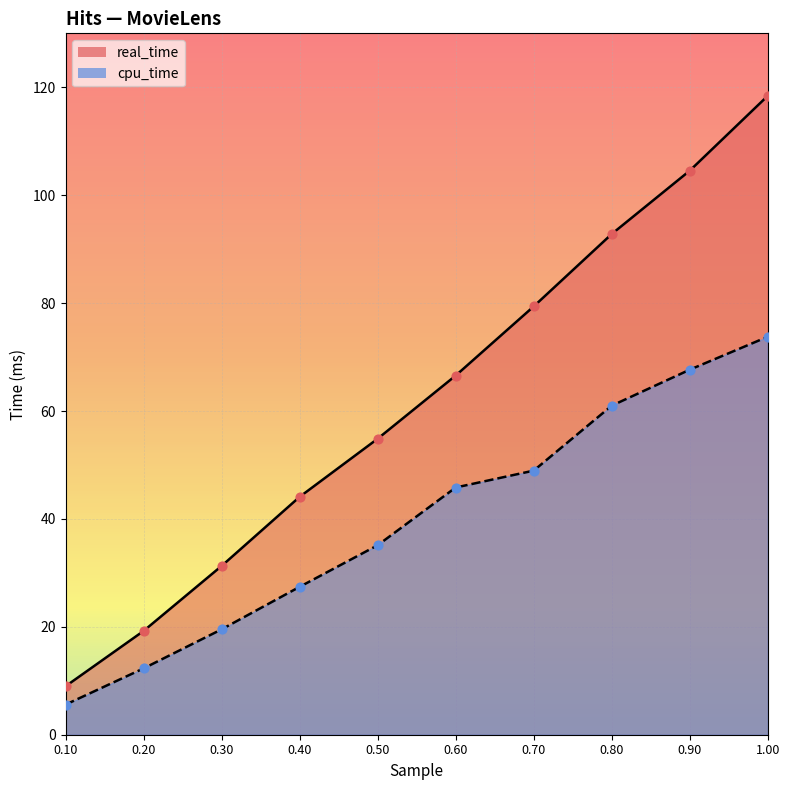

At how many categories does at least one series exceed 81?

3